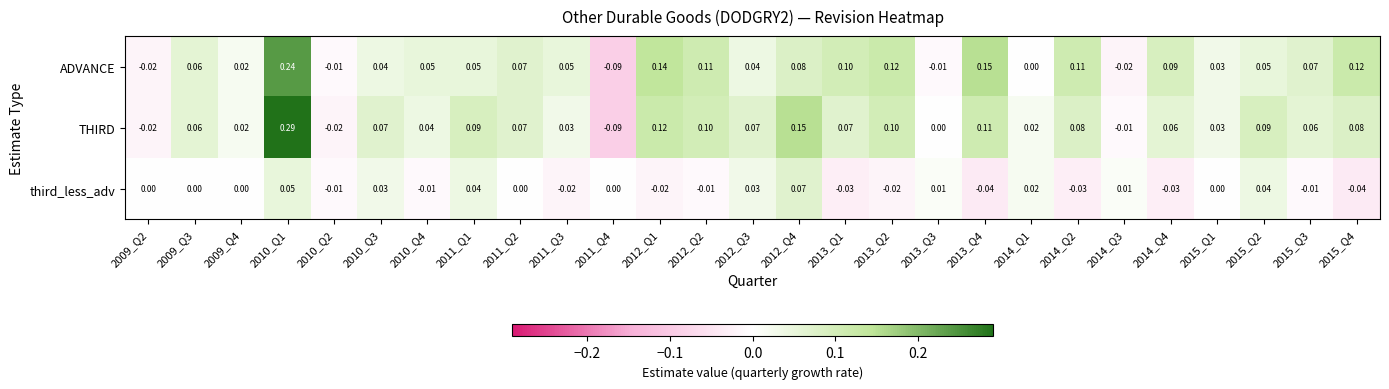

Between 2011_Q1 and 2015_Q4, which series saw the biggest shift?

third_less_adv